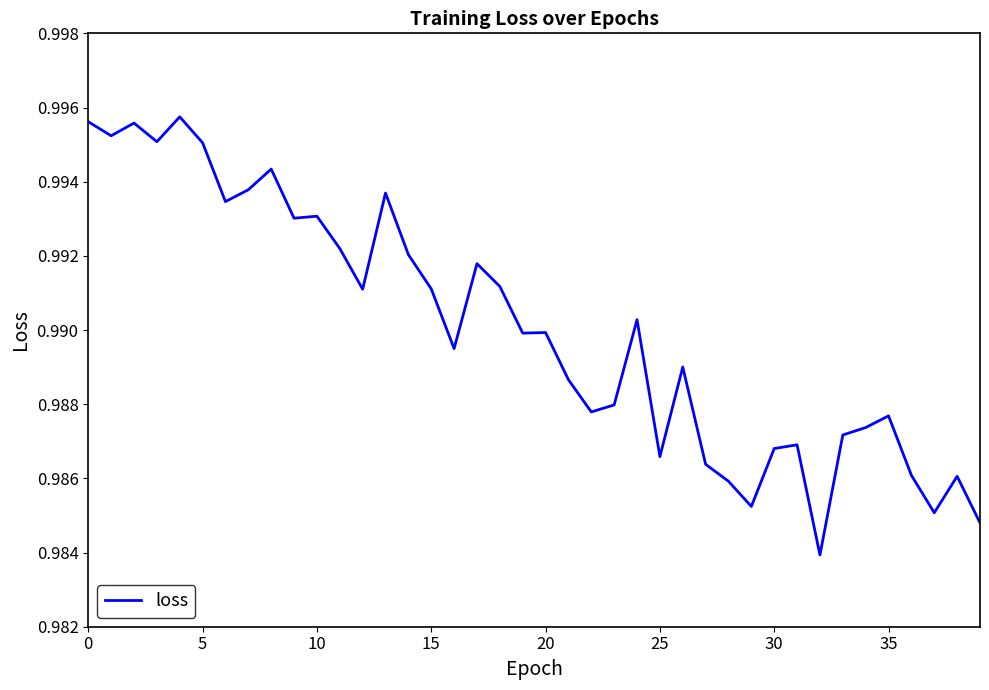

Count the number of data series in this chart.

1